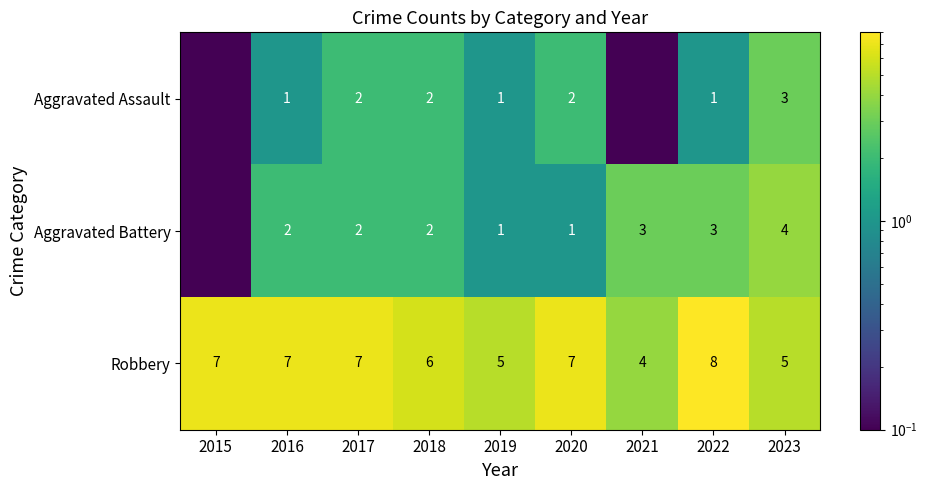

Which label corresponds to the smallest value in the chart?

2015